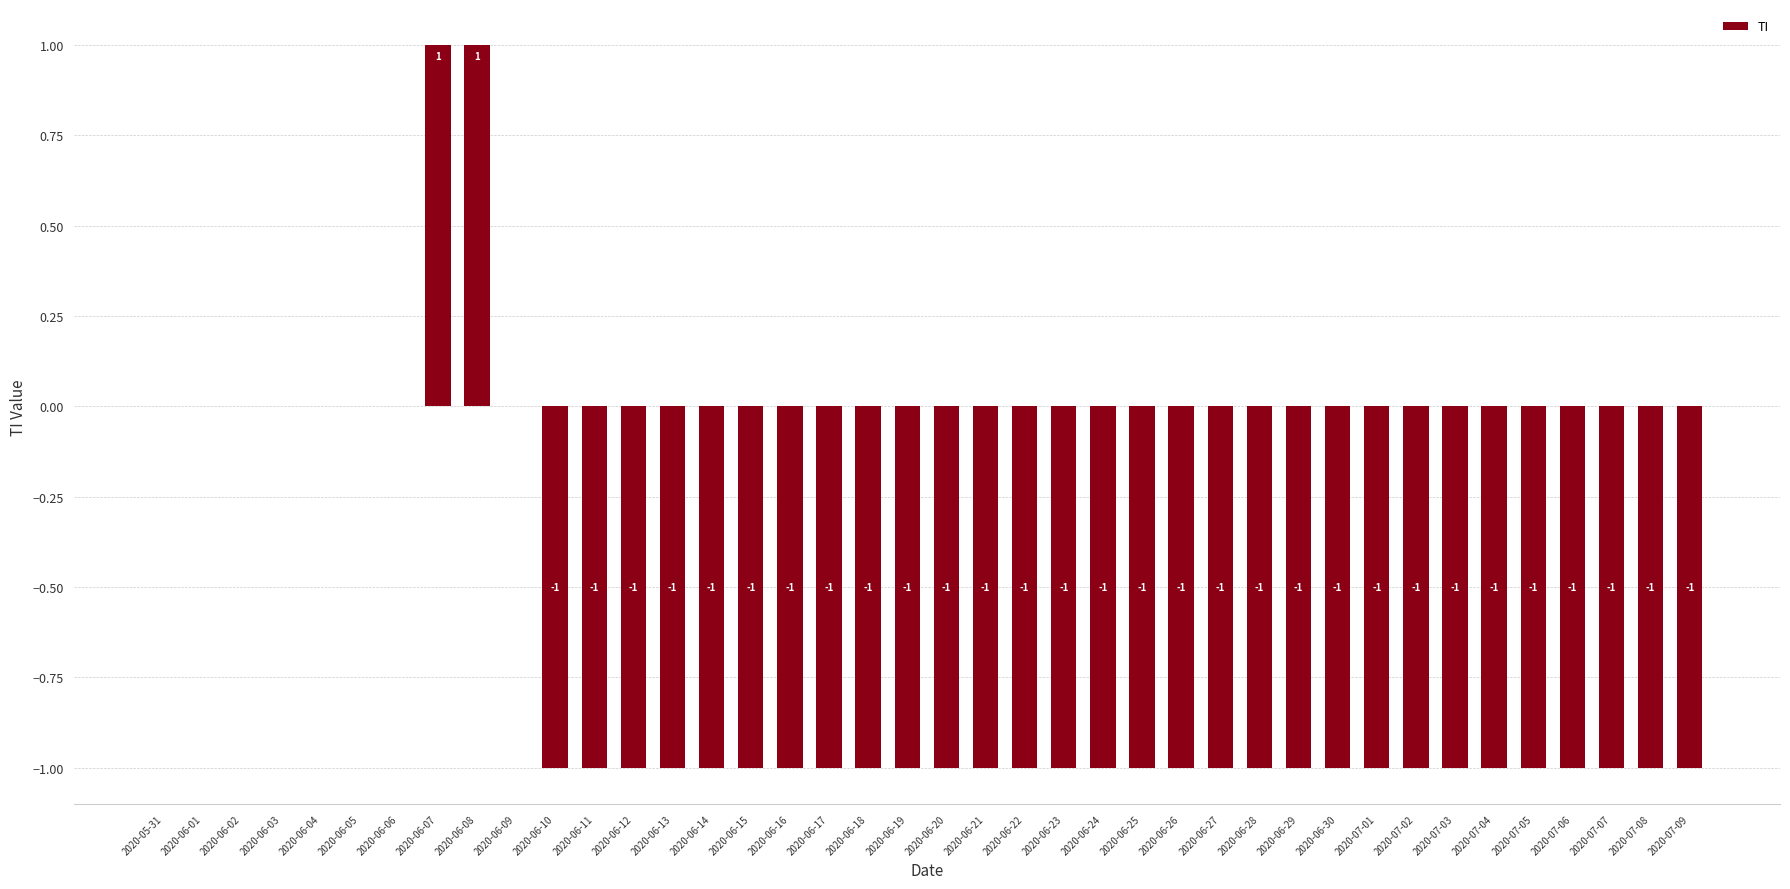

Reading left to right, extract all data points from this chart.

0	0	0	0	0	0	0	1	1	0	-1	-1	-1	-1	-1	-1	-1	-1	-1	-1	-1	-1	-1	-1	-1	-1	-1	-1	-1	-1	-1	-1	-1	-1	-1	-1	-1	-1	-1	-1